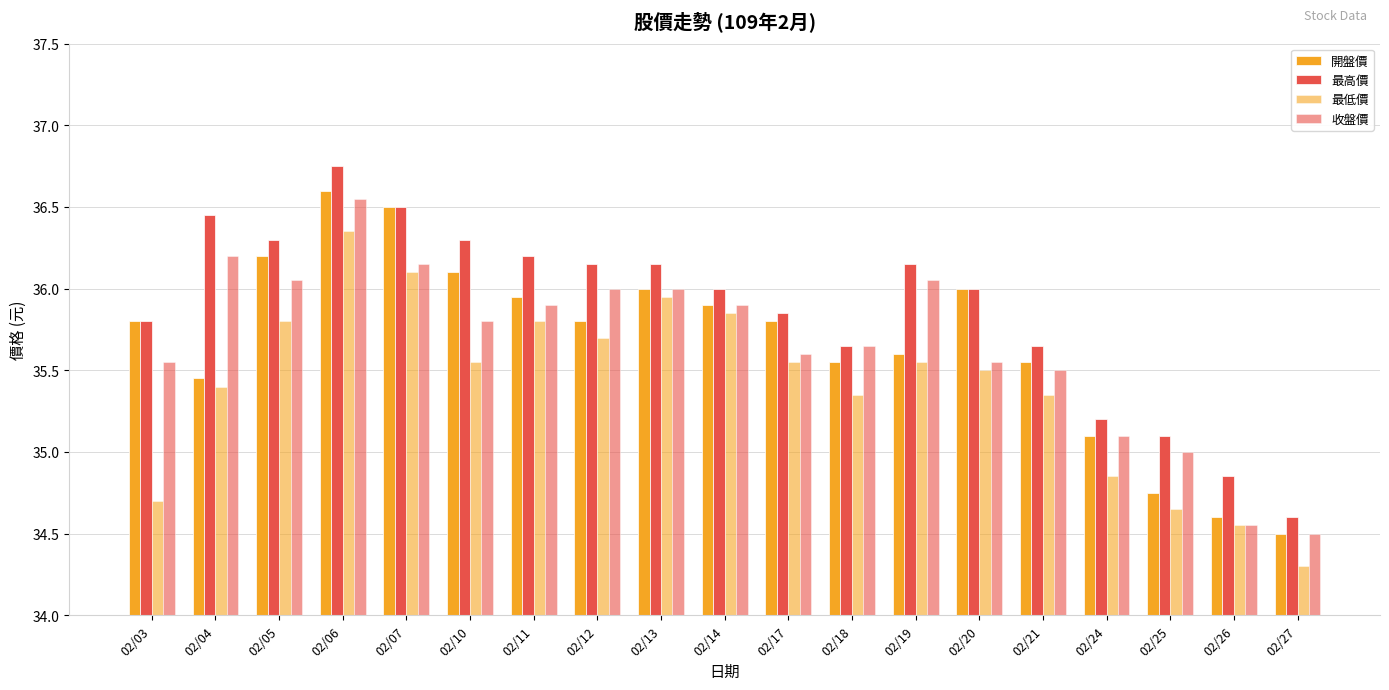

The value of 最高價 at 02/26 is 34.9. True or false?

True